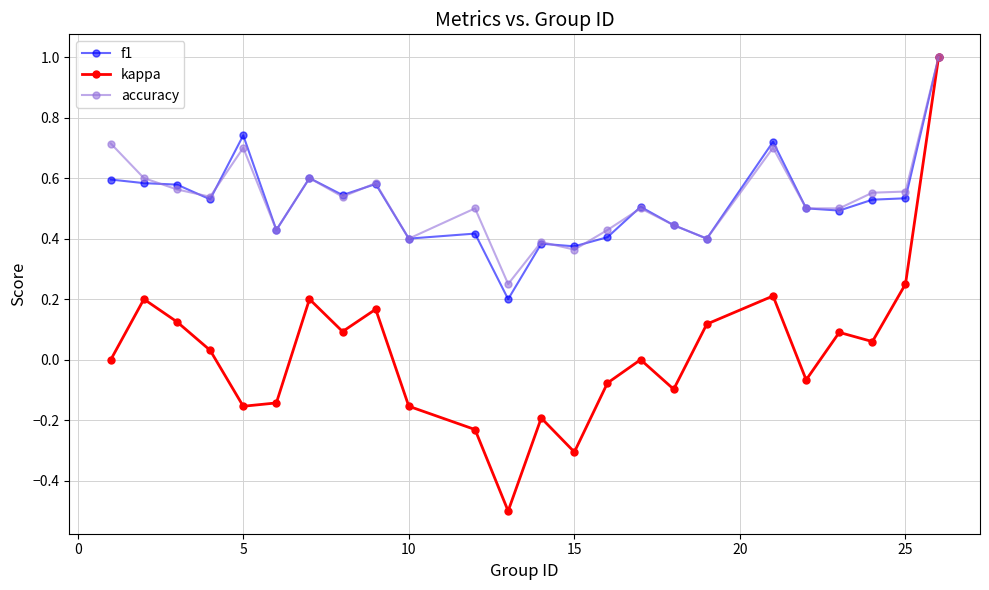

What is the greatest value displayed?

1.0